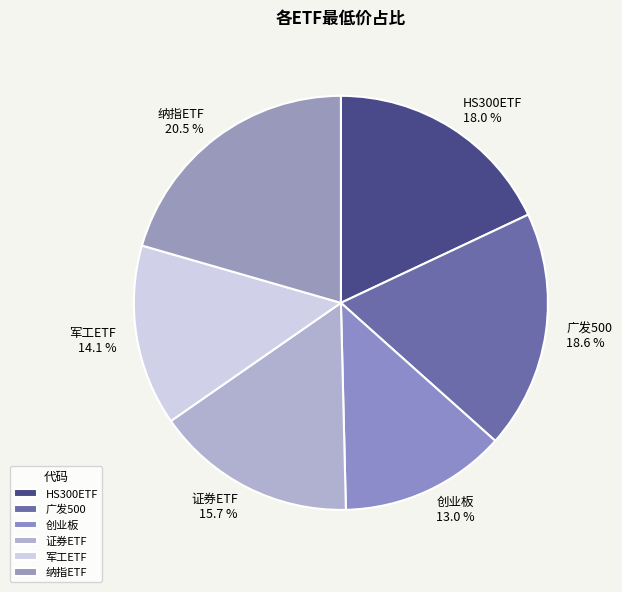

Which slice is the smallest?

创业板